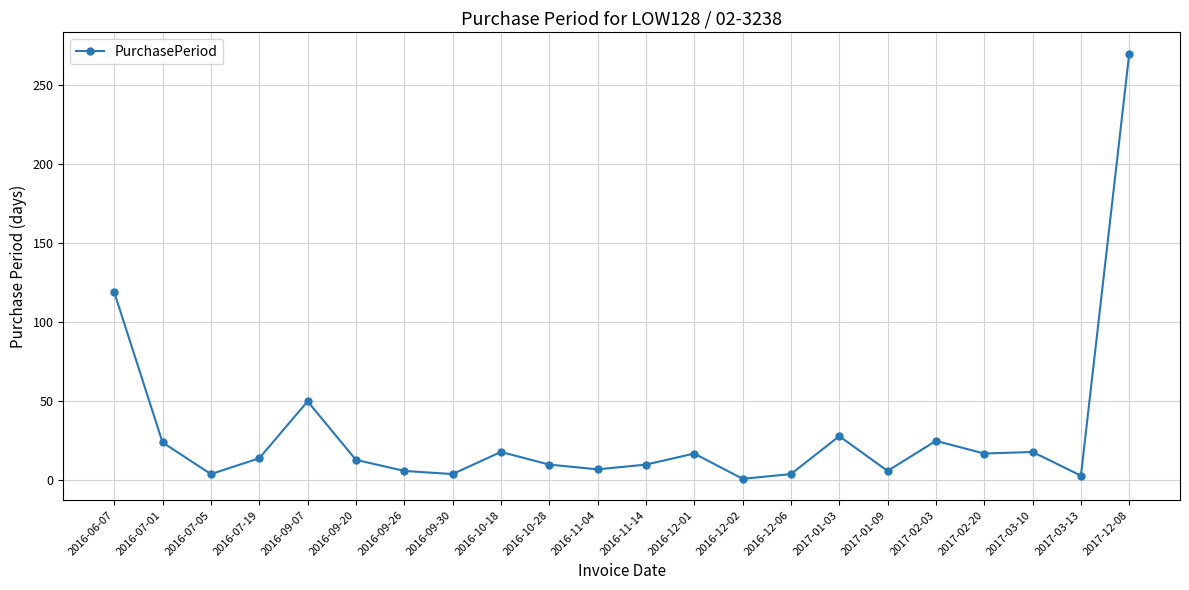

What is the sum of all values?

668